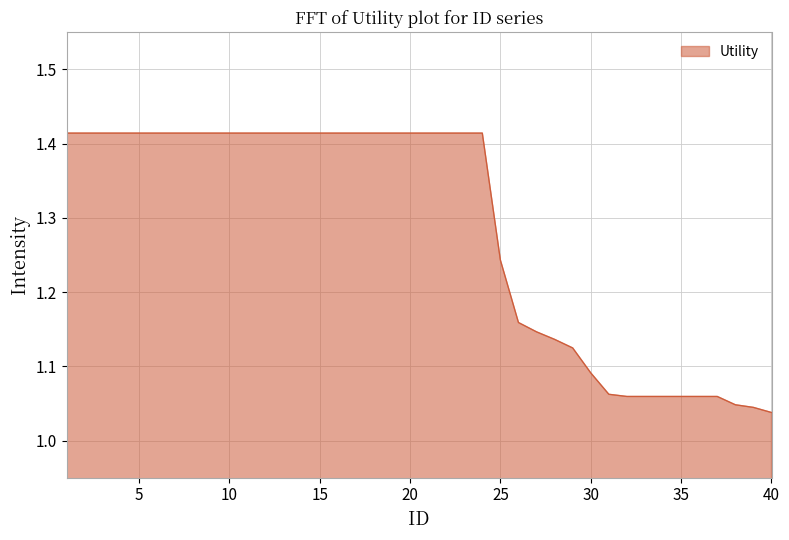

What is the difference between the maximum and minimum values?

0.4